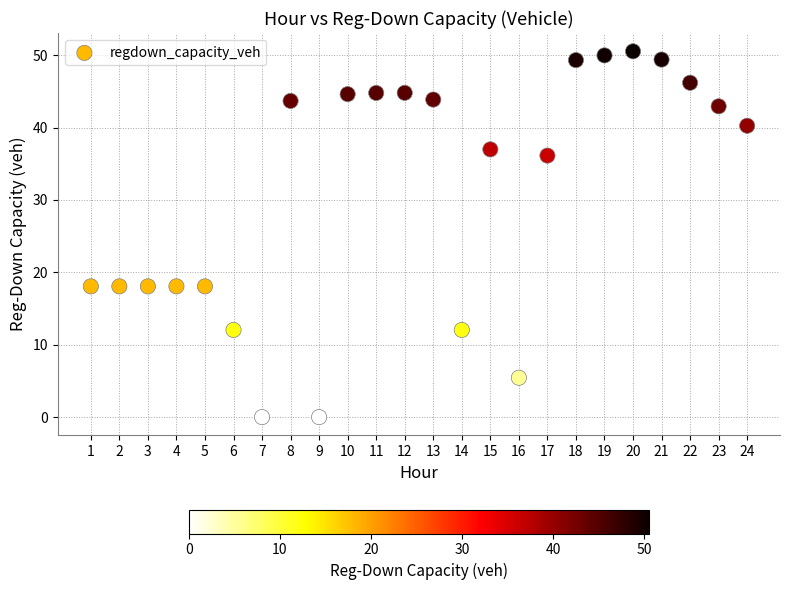

What is the range of X values (max minus min)?

23.0